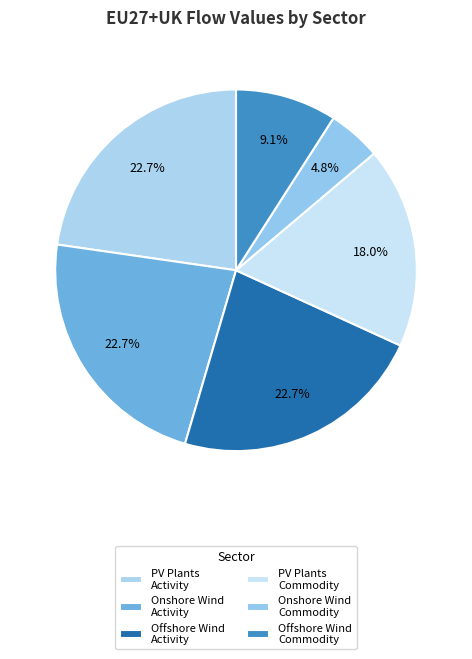

Rank the categories by value from highest to lowest.

Production of photovoltaic plants, Production of onshore wind plants, Production of offshore wind plants, Photovoltaic plants, Offshore wind plants, Onshore wind plants